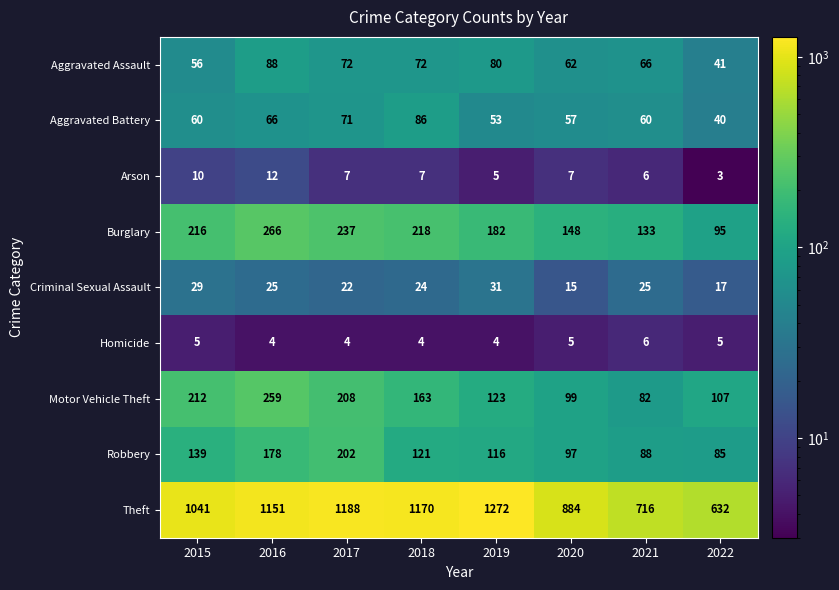

Which series changed the most between 2020 and 2022?

Theft